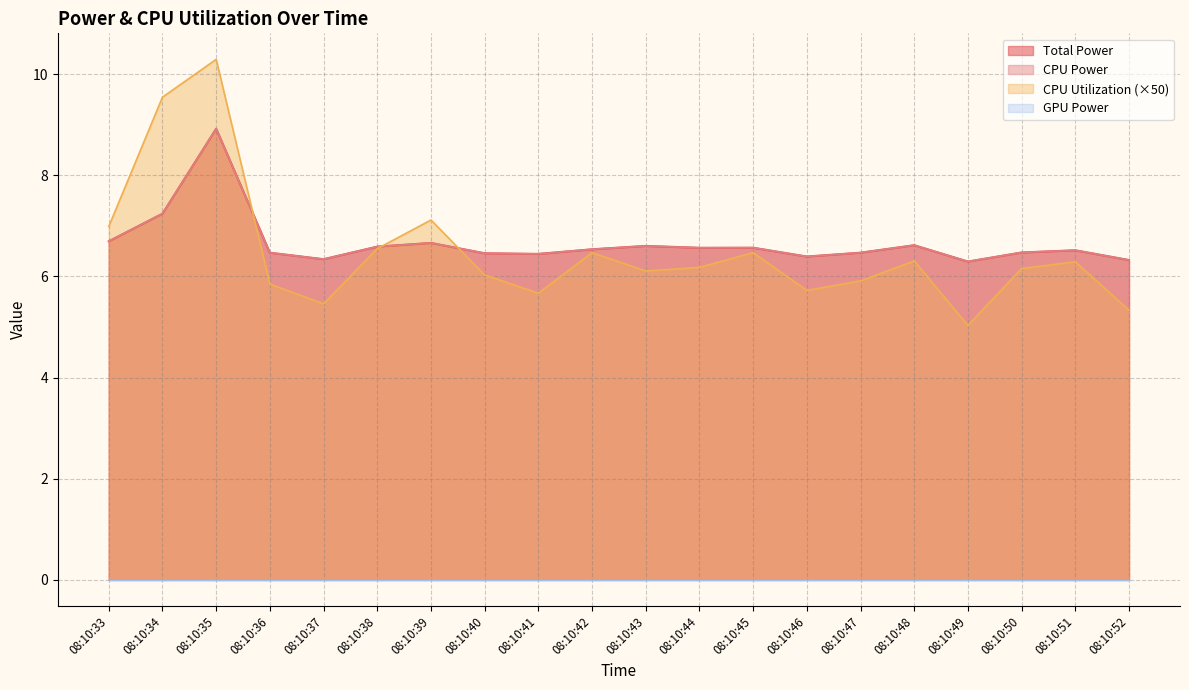

What is the value of the Total Power point at the 15th from the left?

6.5